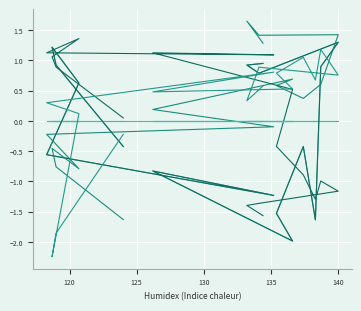

True or false: col_4 and col_9 cross at least once.

True